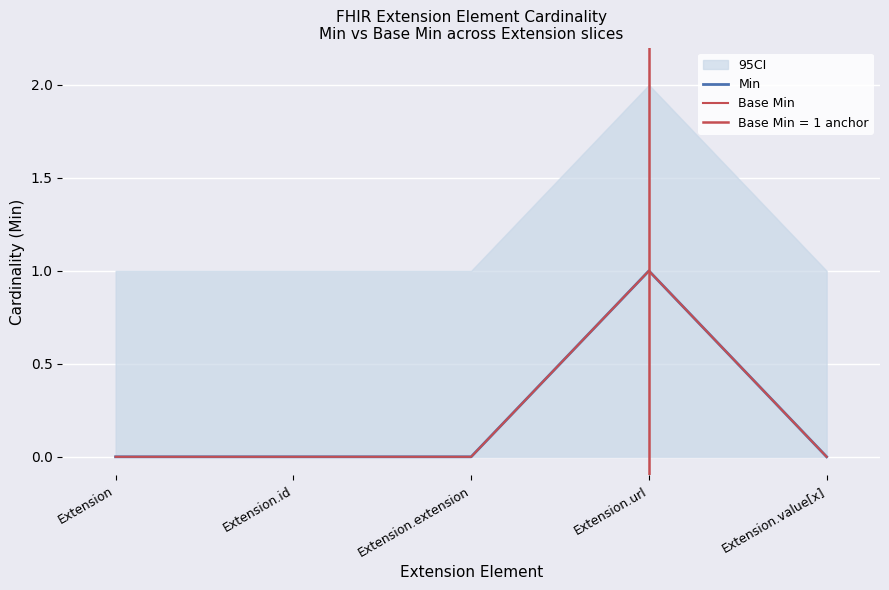

What position from the right is Extension.id?

4